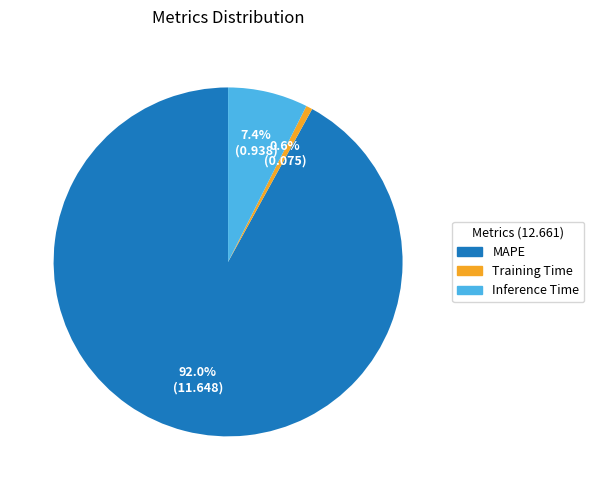

How many segments does this pie chart have?

3